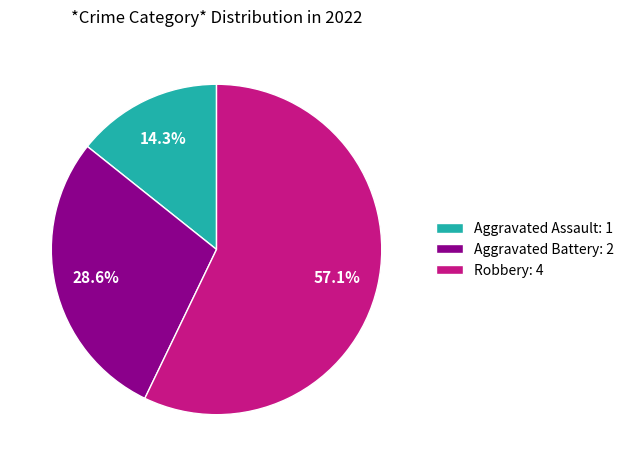

What percentage is NOT represented by Aggravated Assault?

85.7%